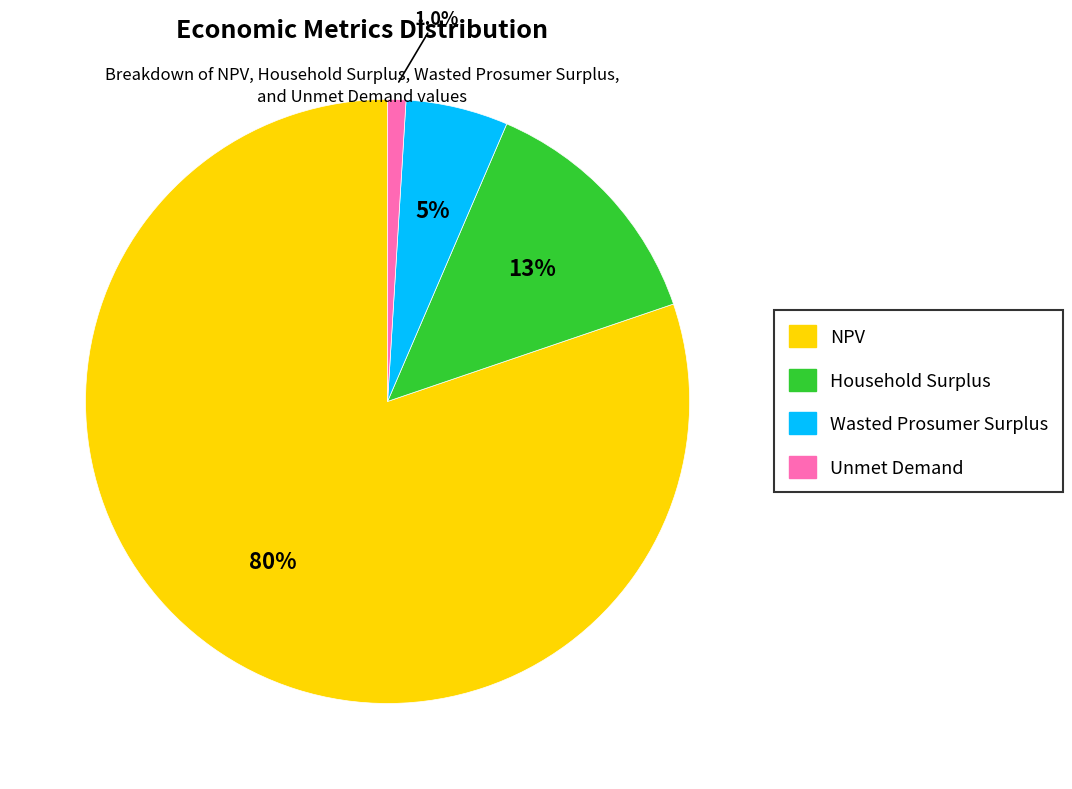

To the nearest percent, what is the difference between the largest and smallest slice percentages?

79%